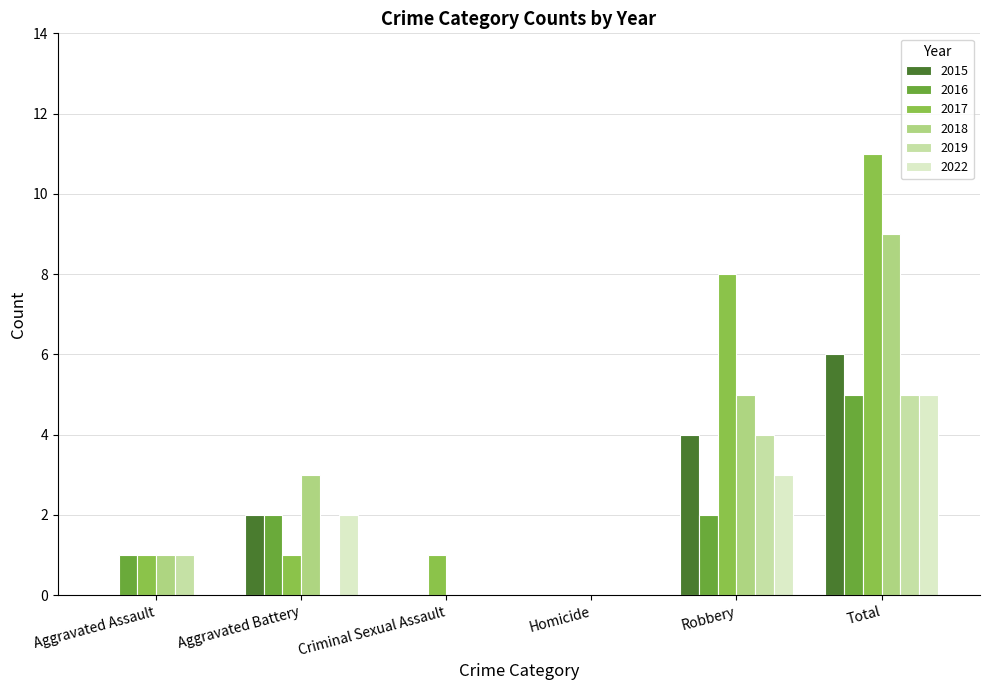

Does the chart contain stacked bars?

No